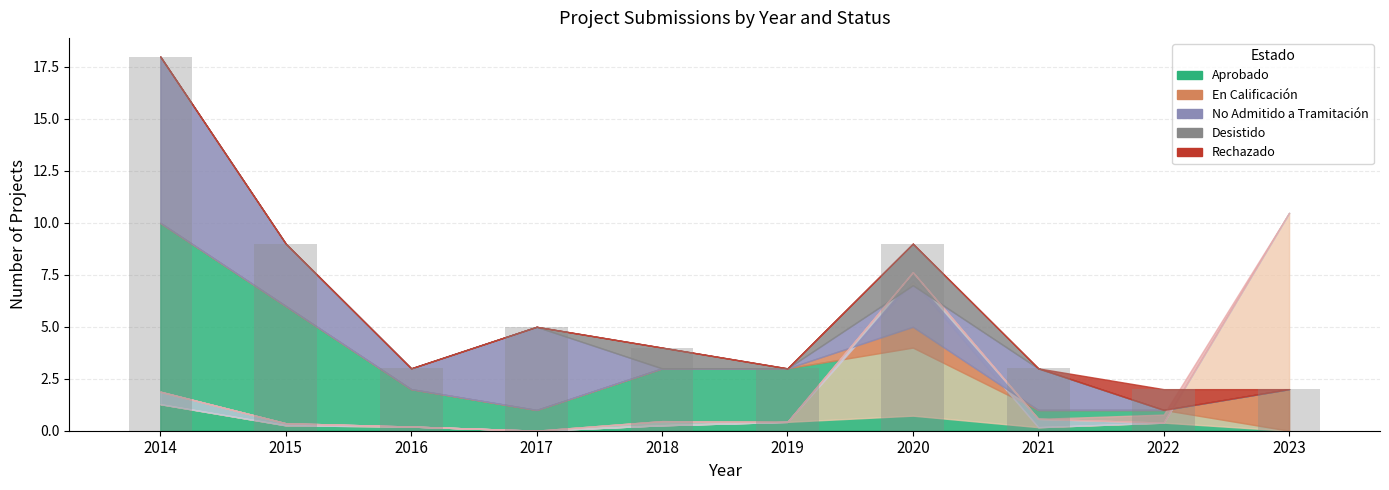

Reading right to left, extract all data points from this chart.

2023=2	2022=2	2021=3	2020=9	2019=3	2018=4	2017=5	2016=3	2015=9	2014=18